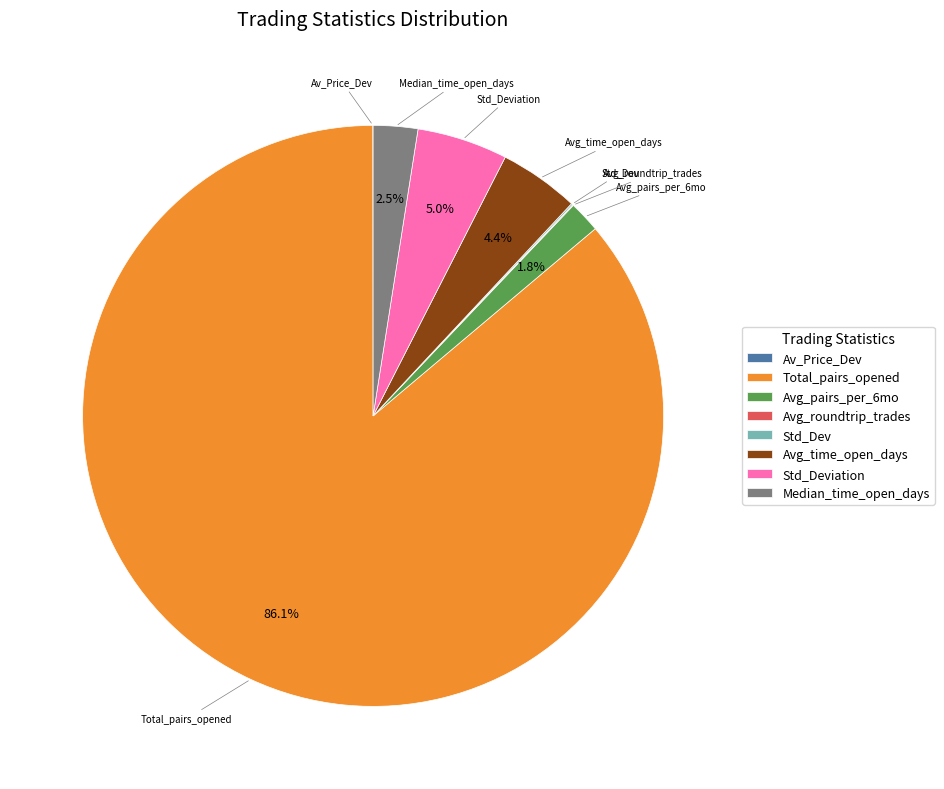

What is the ratio of the value at Median_time_open_days to the value at Avg_pairs_per_6mo?

1.4